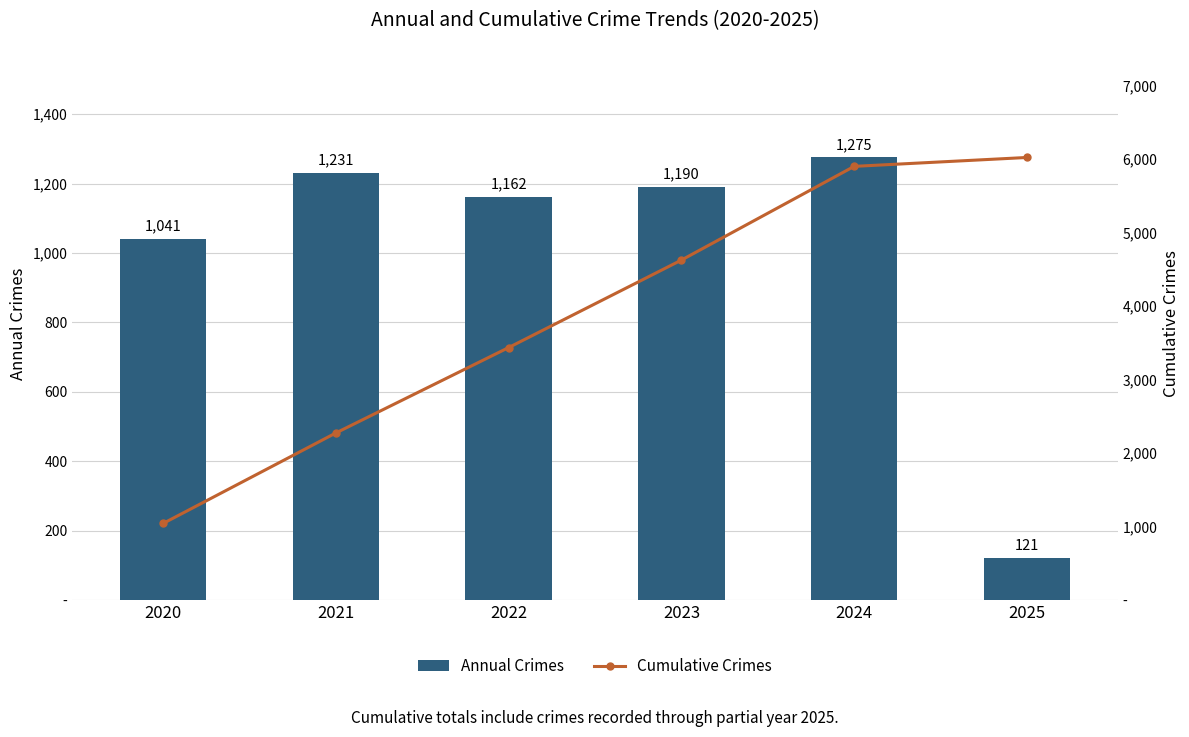

What is the highest value of the Cumulative Crimes series?

6020